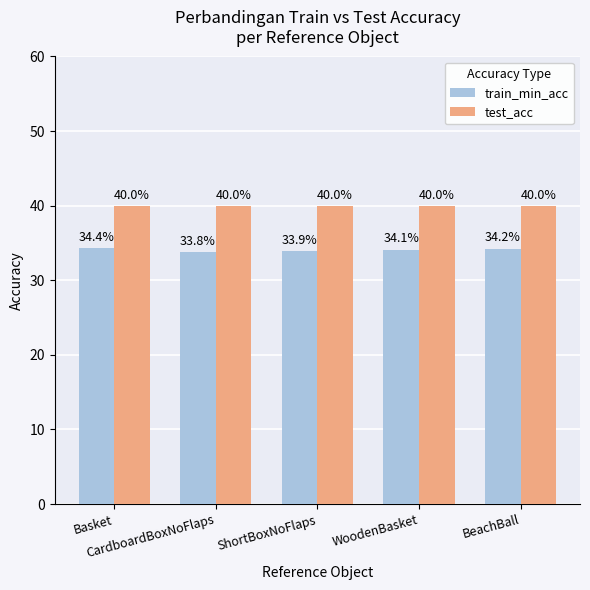

Which series changed the most between CardboardBoxNoFlaps and WoodenBasket?

train_min_acc